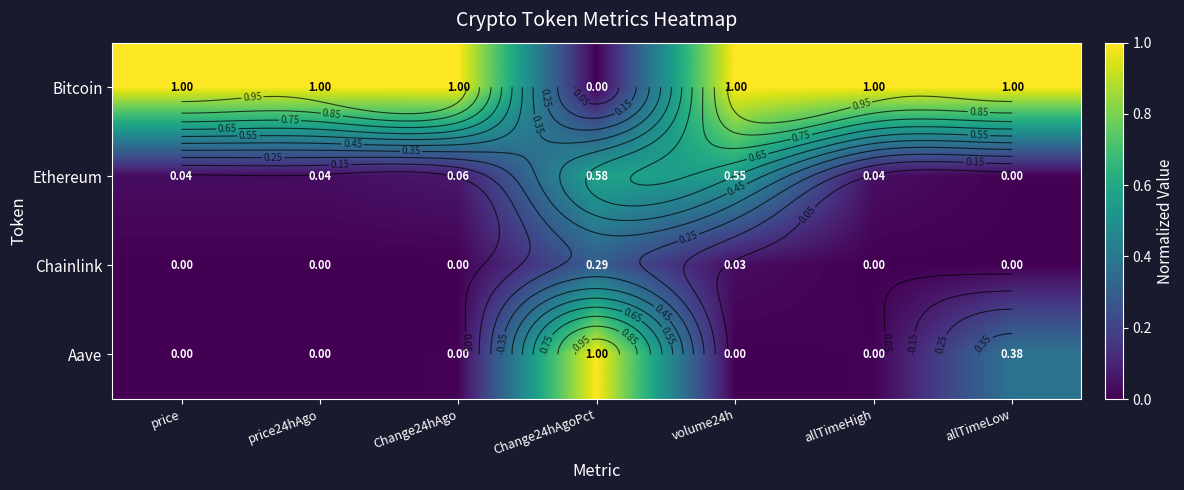

Count the number of categories in the chart.

7